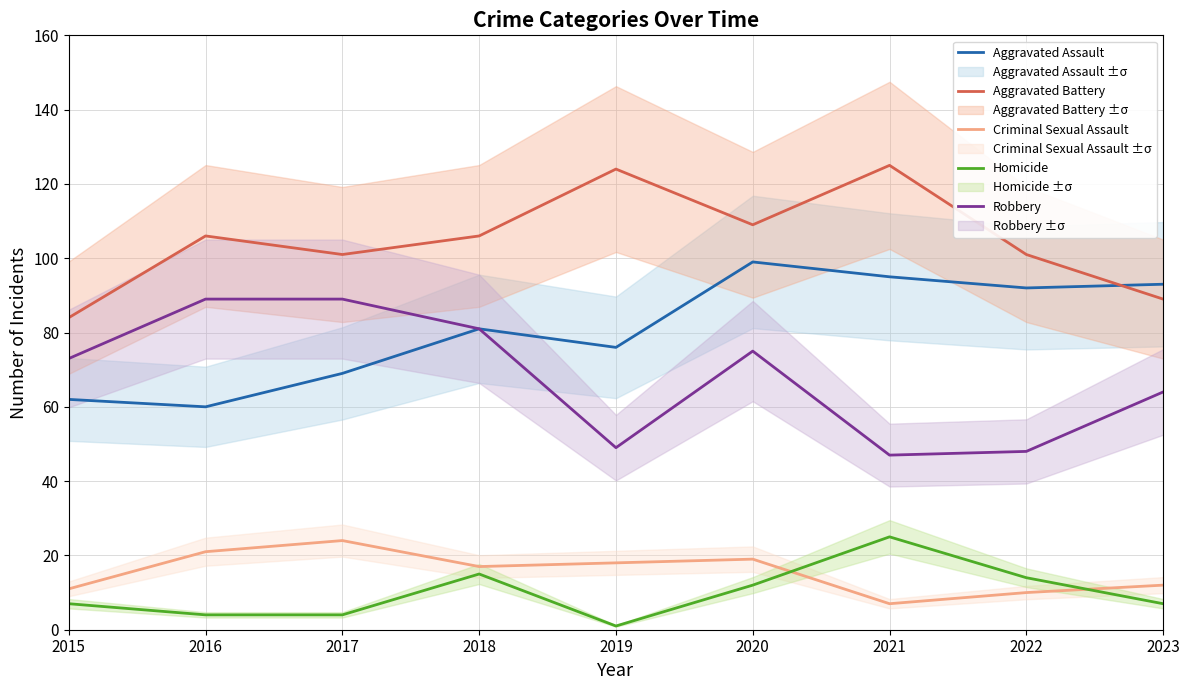

What is the approximate value of Aggravated Battery at 2020, to the nearest 5?

110